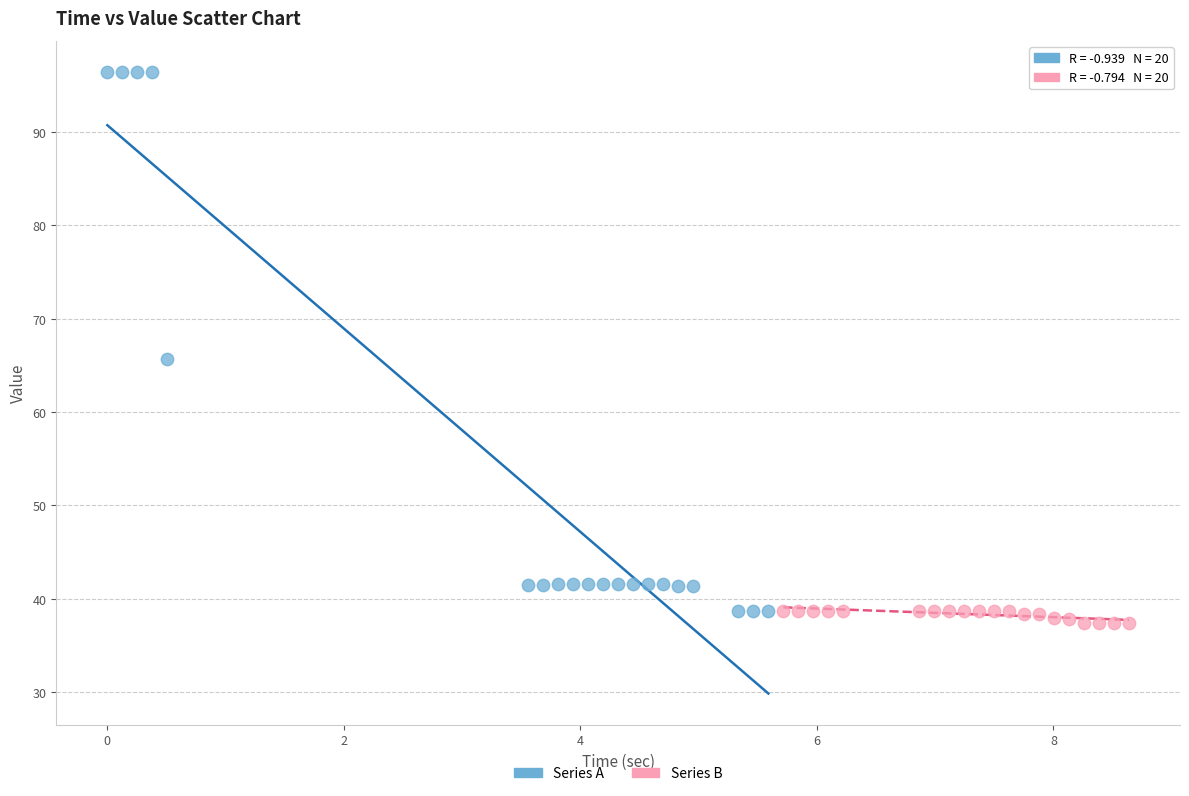

Which series reaches the maximum Y coordinate?

Series A